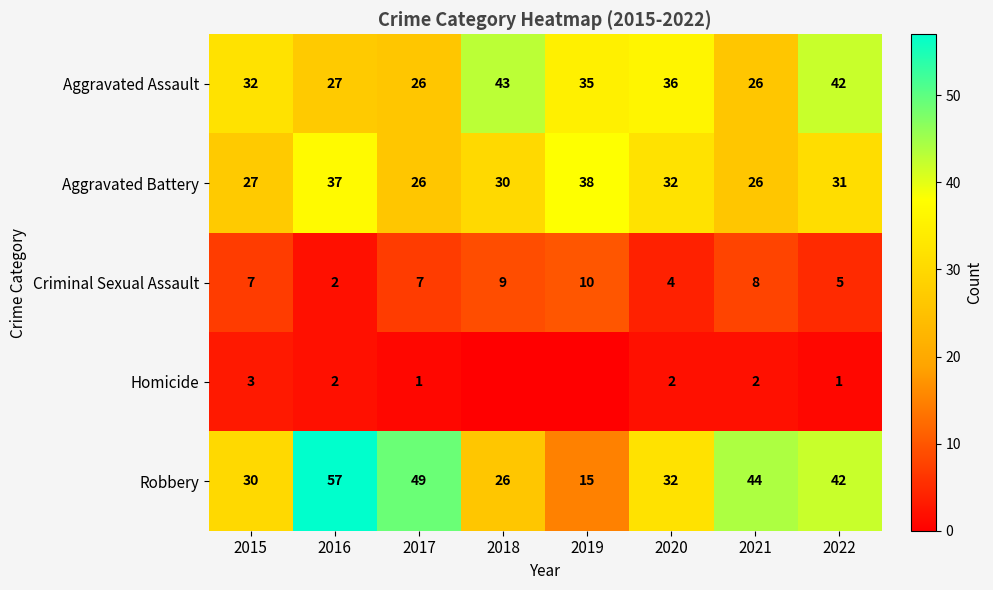

The Aggravated Assault series shows 26 at 2017. True or false?

True